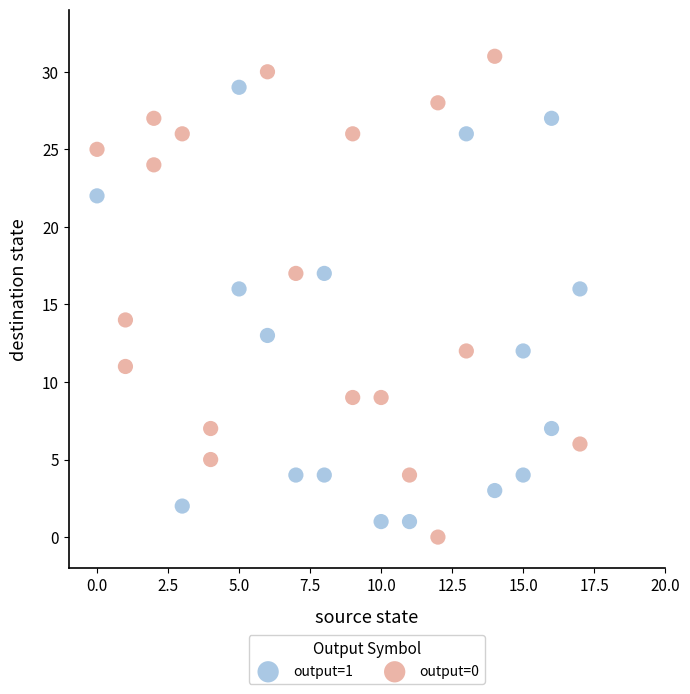

Which series reaches the maximum Y coordinate?

output=0